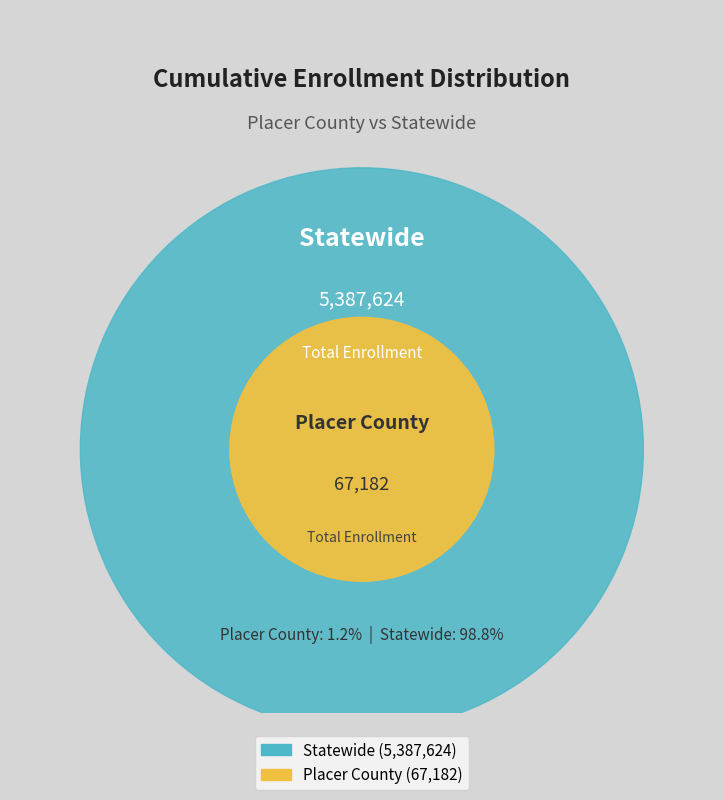

Rank the categories by value from lowest to highest.

Placer County, Statewide